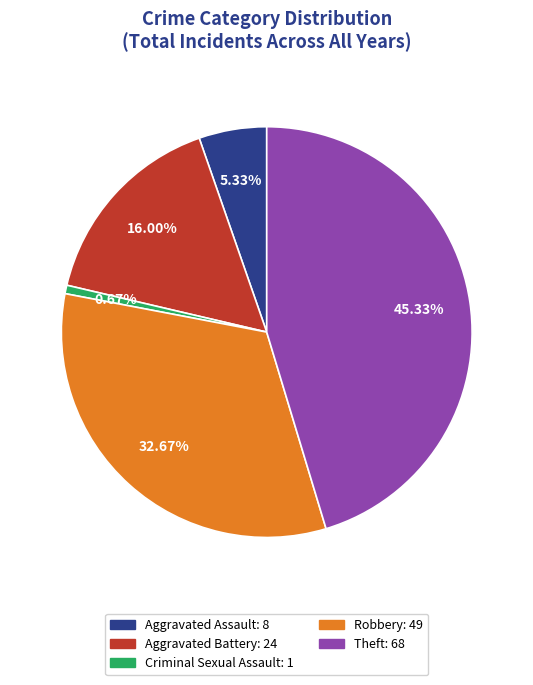

What is the ratio of the value at Aggravated Battery: 24 to the value at Robbery: 49?

0.5